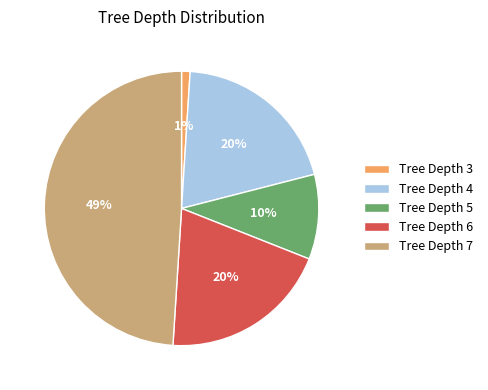

Between Tree Depth 5 and Tree Depth 7, which is larger?

Tree Depth 7